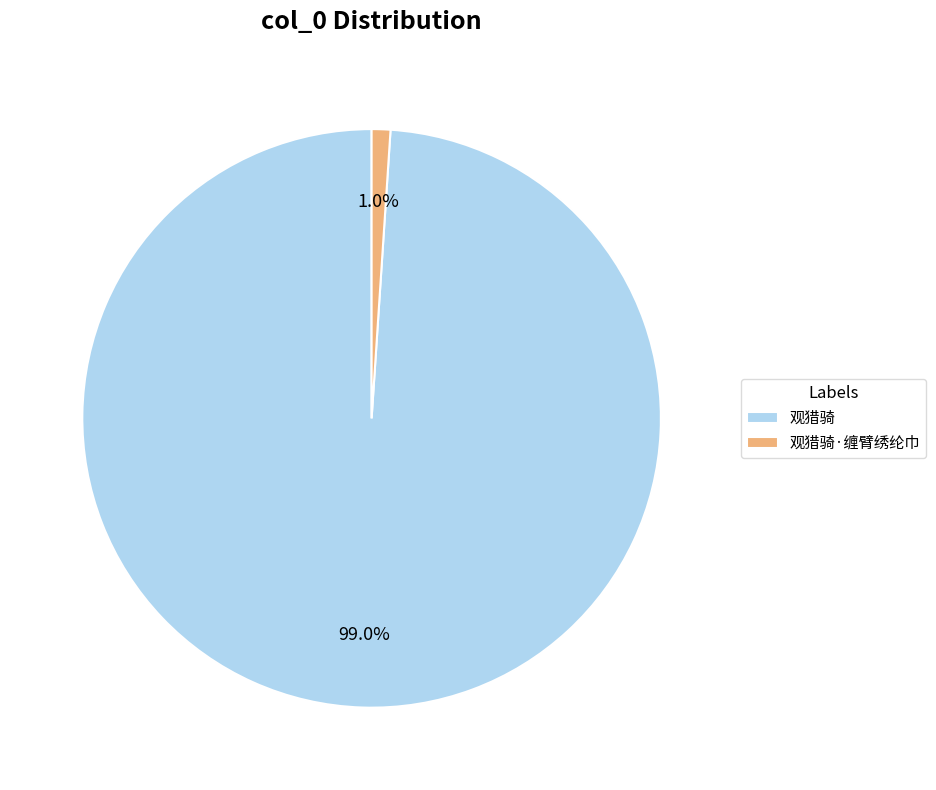

To the nearest percent, what percentage of the pie is 观猎骑·缠臂绣纶巾?

1%